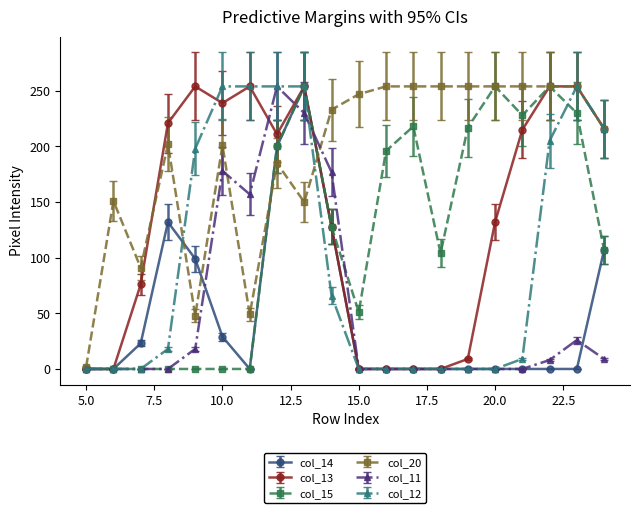

How many data points in col_11 are above 0?

9